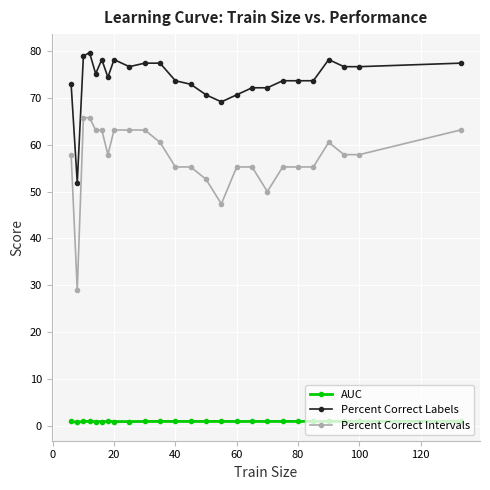

List the series in order of their overall mean, lowest first.

AUC, Percent Correct Intervals, Percent Correct Labels